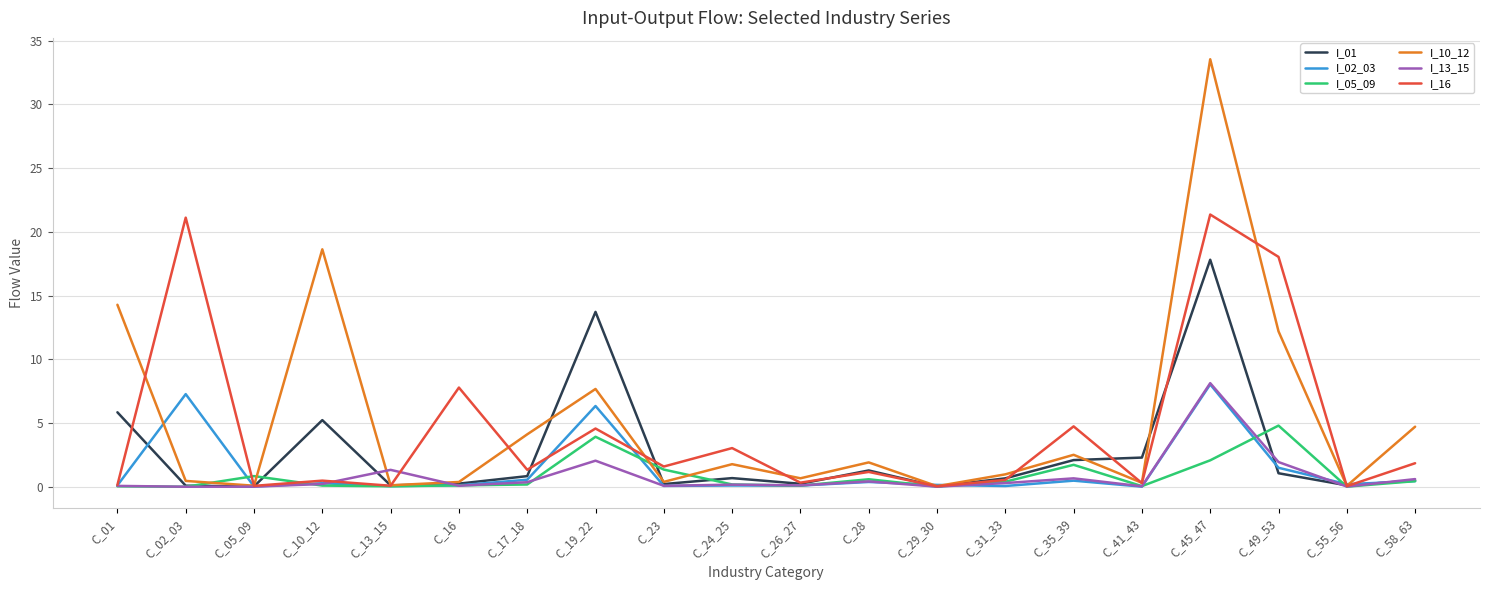

What is the total value across all series at C_01?

20.5